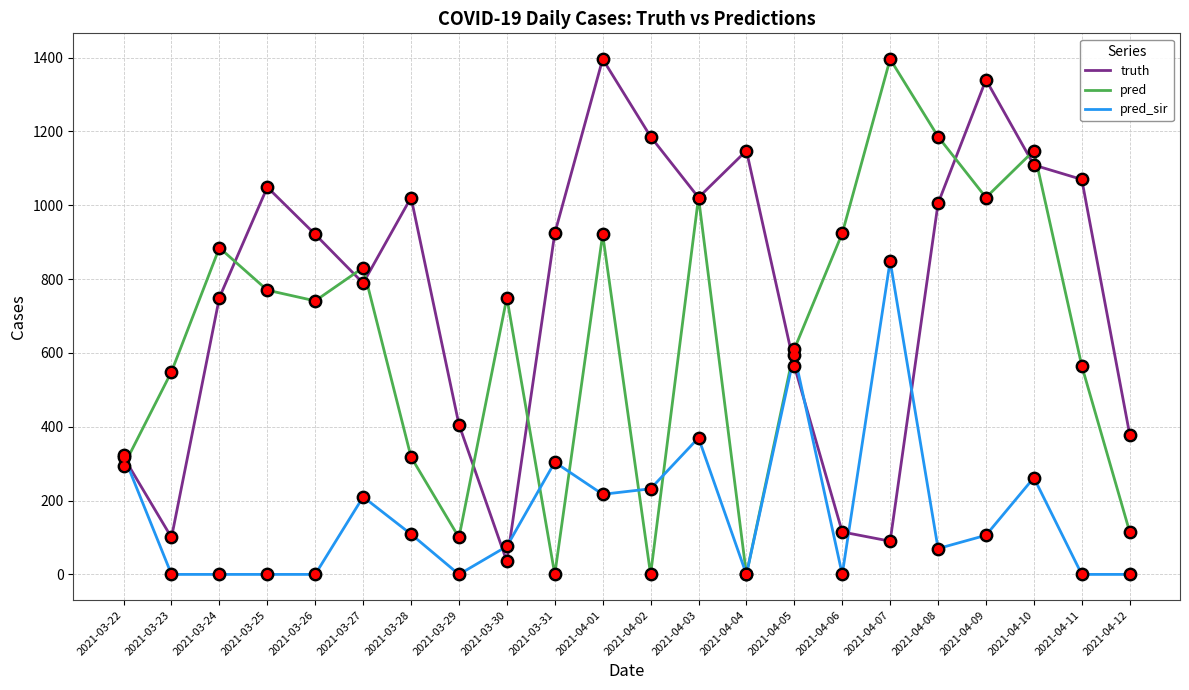

What is the spread (max minus min) of values at 2021-04-05?

45.3